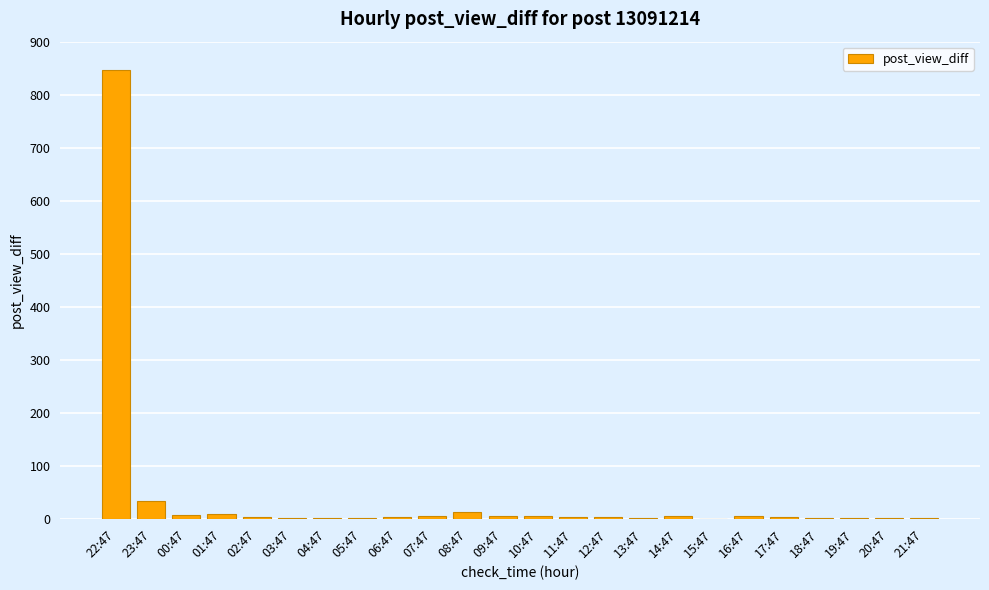

At which label is the value closest to 423?

23:47